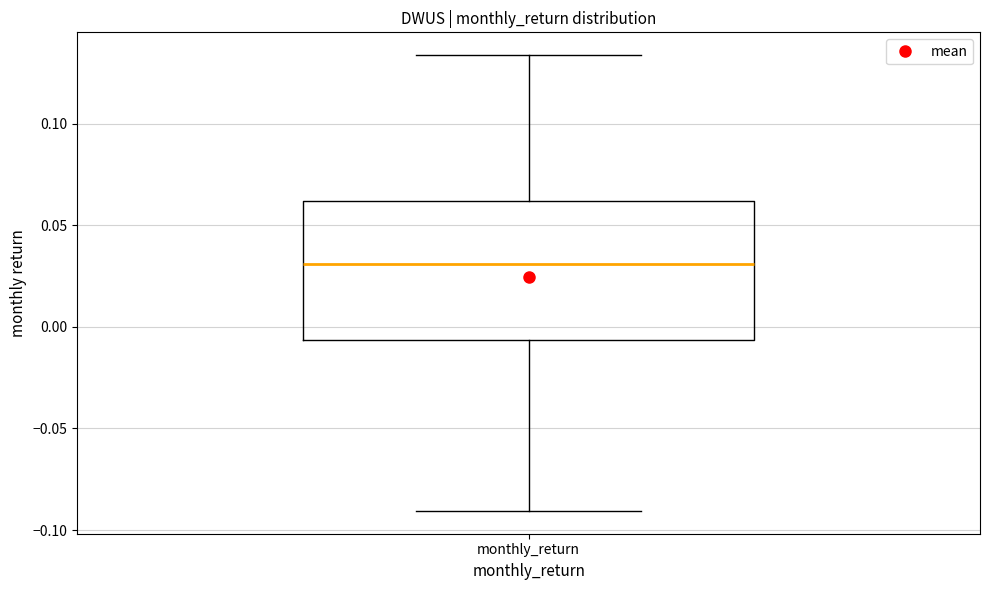

Where does the lower whisker of the box for monthly_return end on the y-axis? The values are not printed on the chart, so give them approximately, as read against the axis.

-0.090